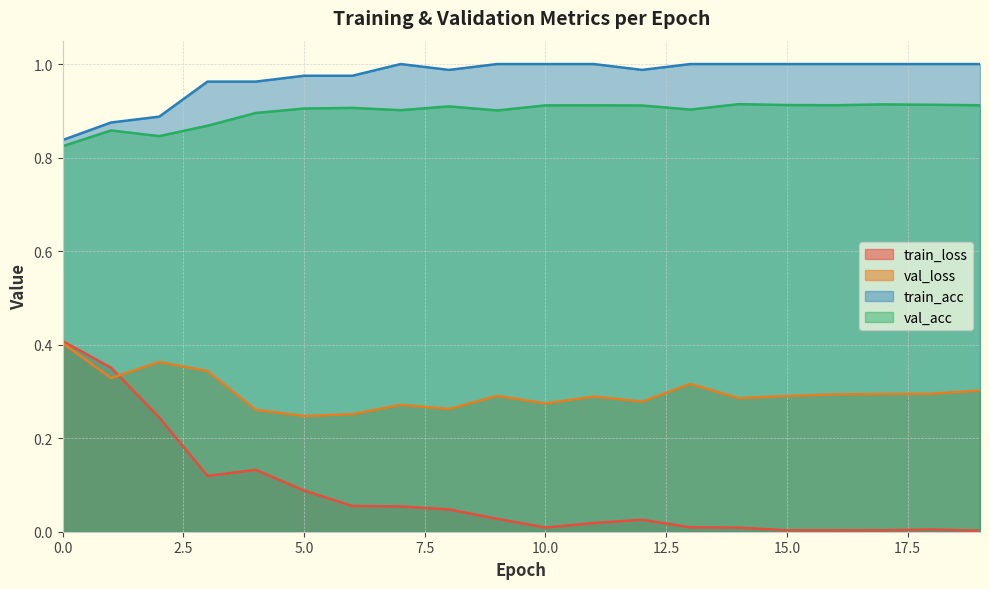

What are all the series names shown in the legend?

train_loss, val_loss, train_acc, val_acc